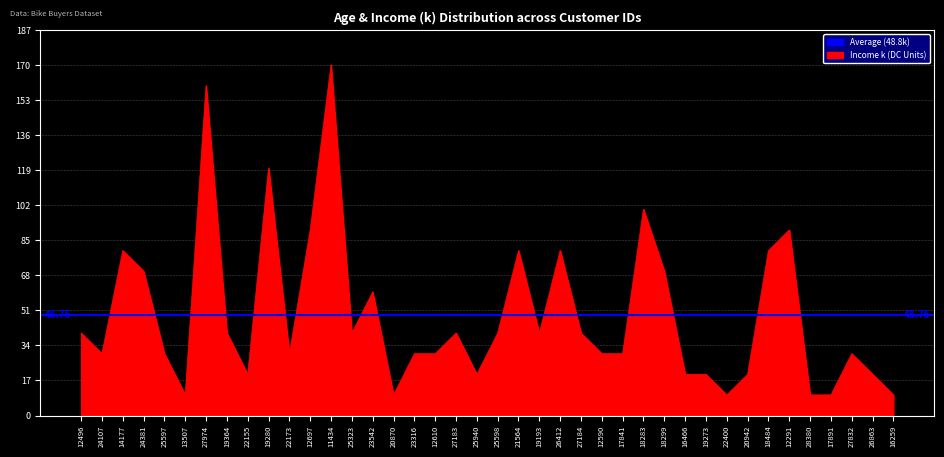

What is the average value?

49